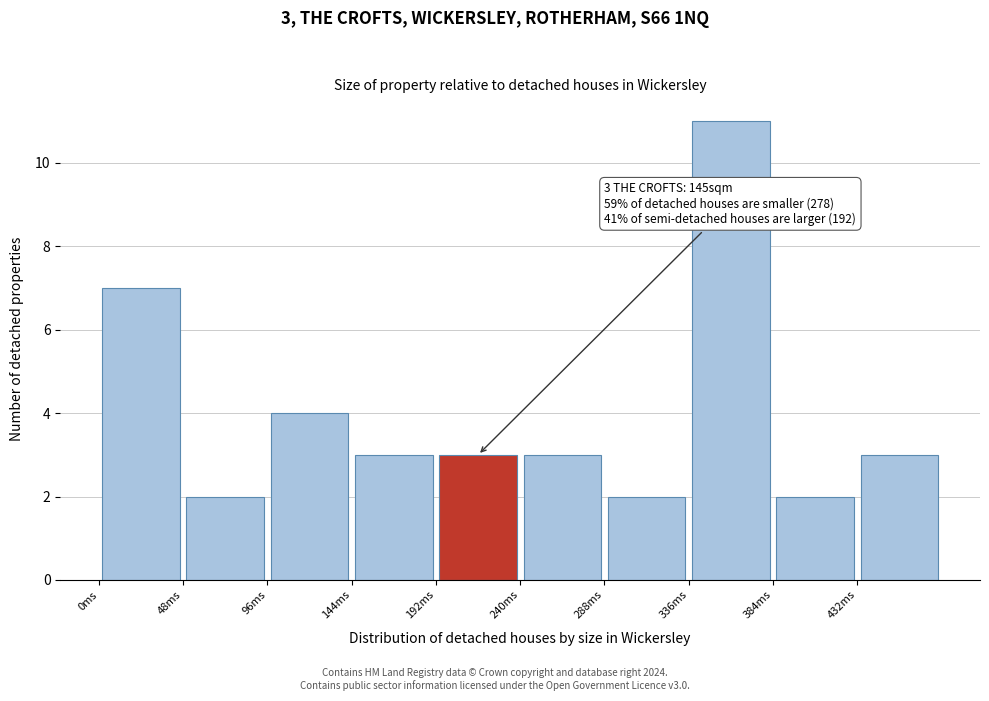

Which range on the x-axis has the tallest bar?

335 to 385